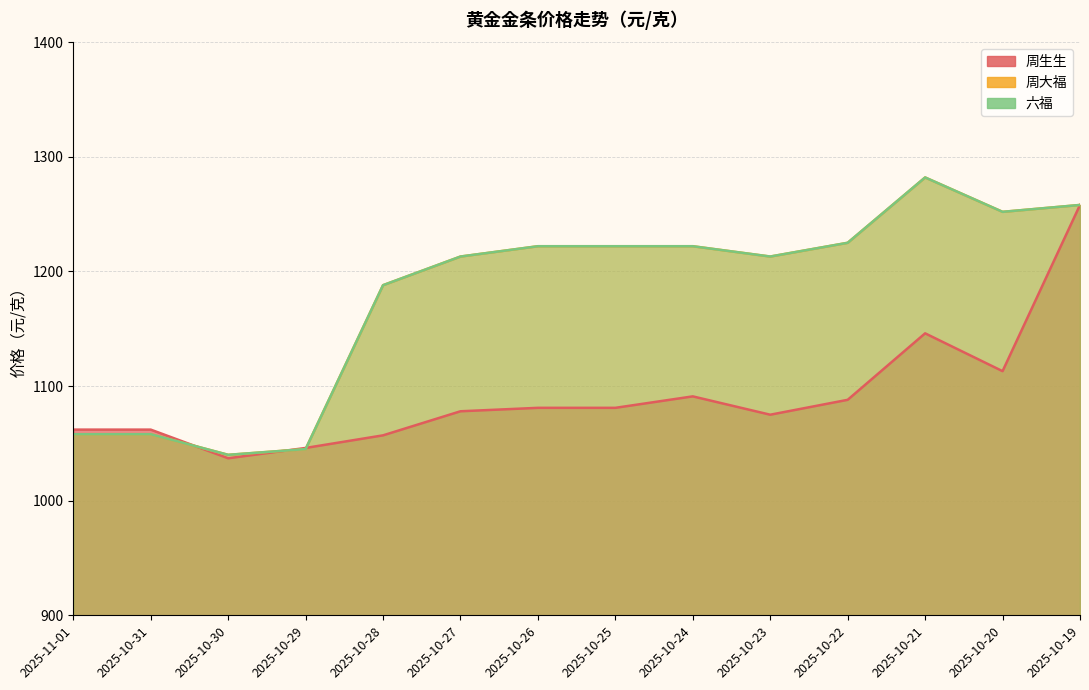

Is it true that 六福 equals 1213 at 2025-10-27?

True